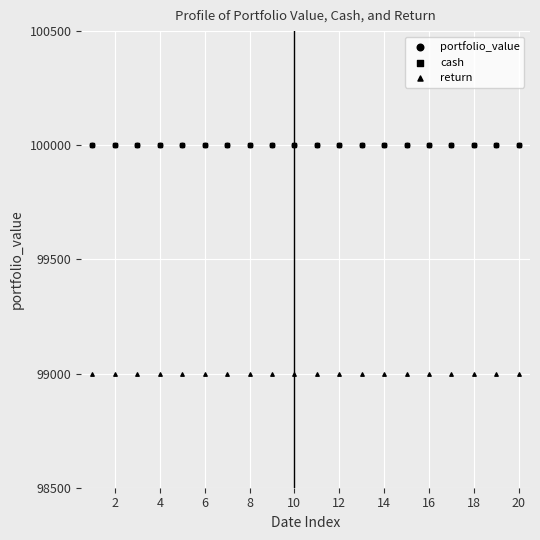

Which series has the widest spread of Y values?

portfolio_value